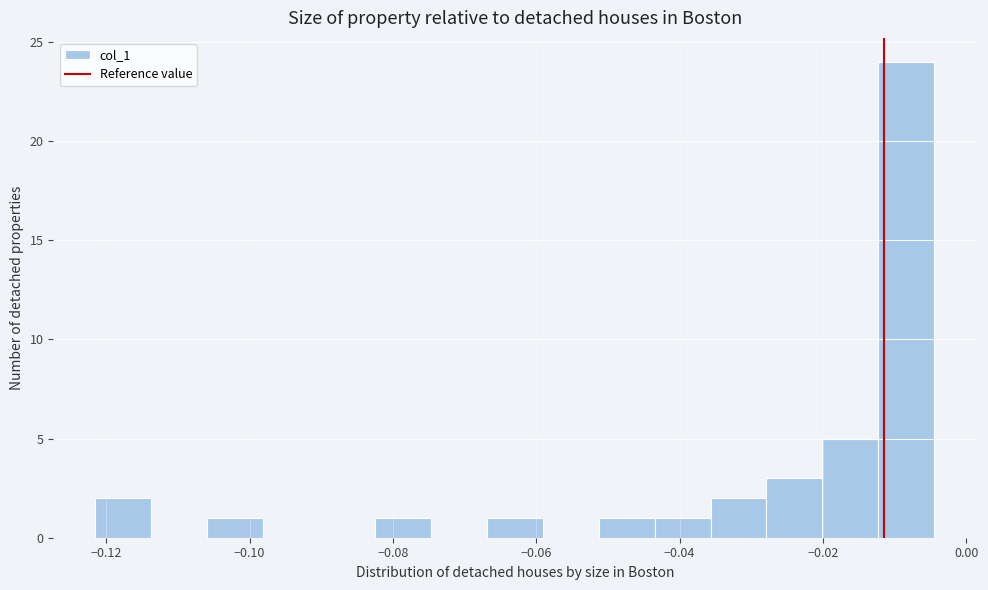

Read against the x-axis, roughly where is the centre of the tallest bar?

-0.008